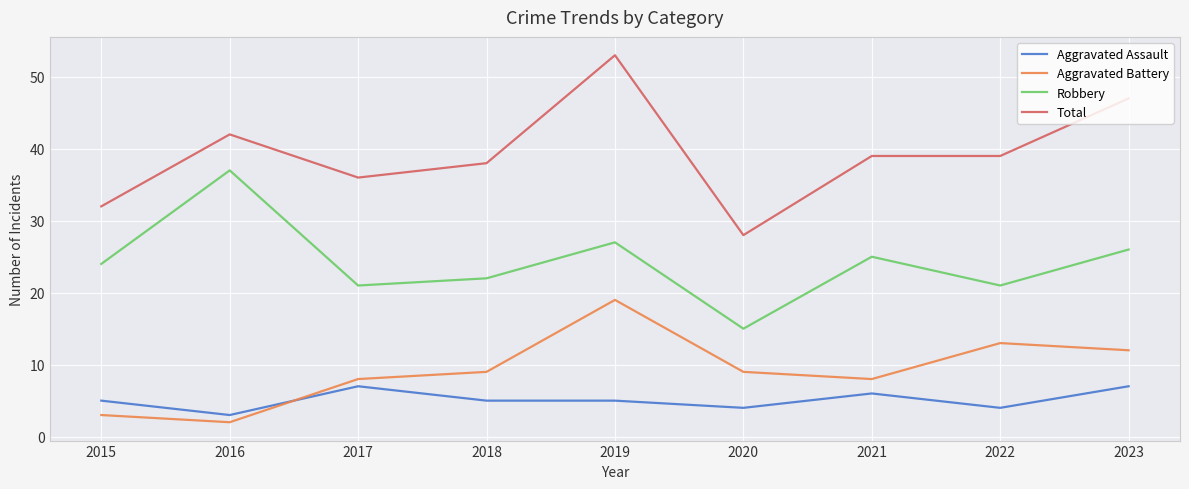

What is the lowest value of the Aggravated Battery series?

2